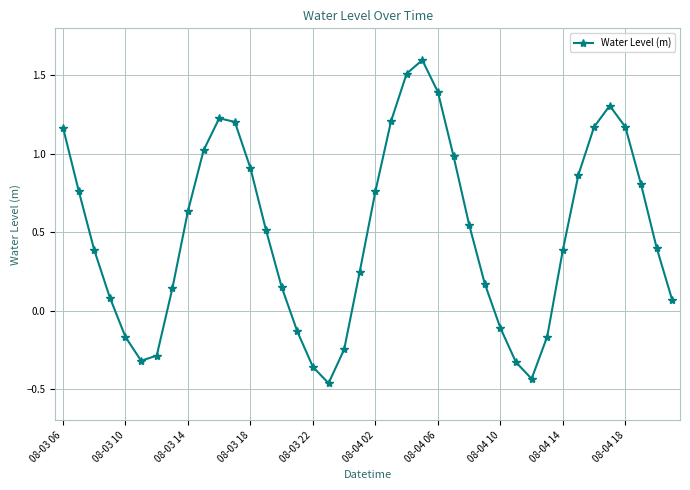

True or false: the data has more than 2 interior local peaks.

True